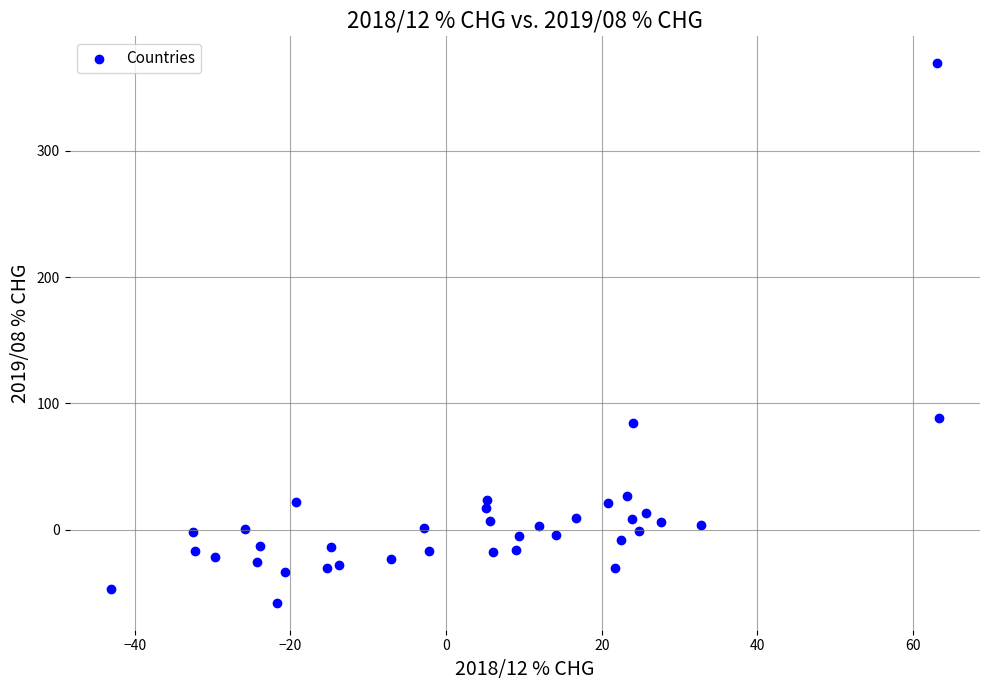

What is the range of X values (max minus min)?

106.3